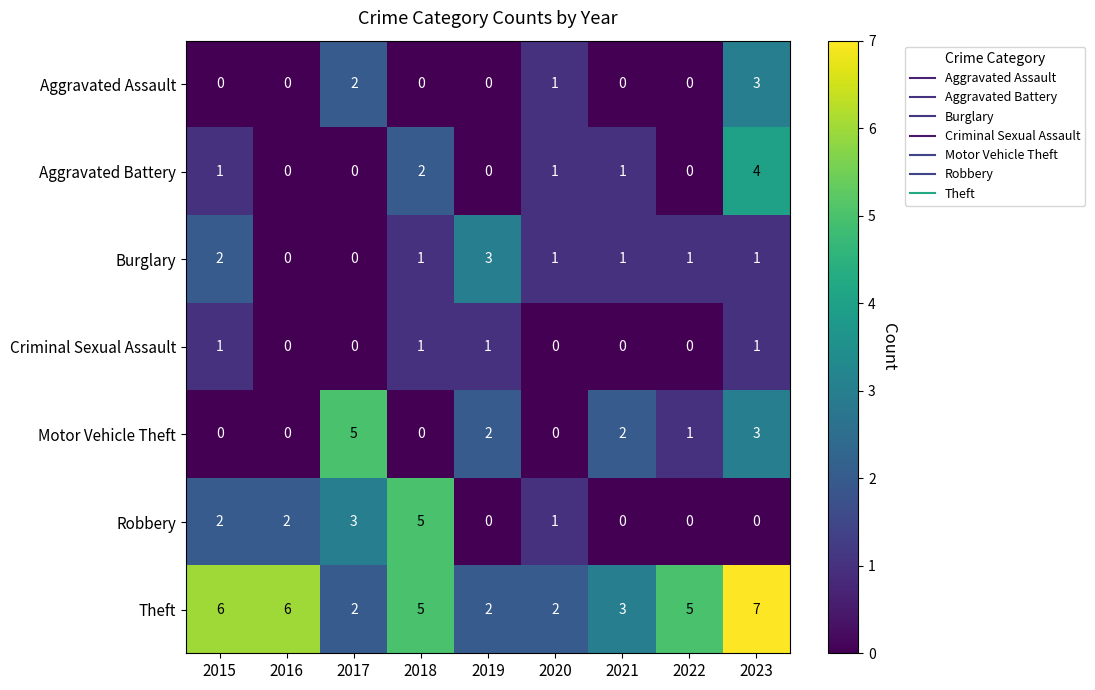

Which series changed the most between 2016 and 2017?

Motor Vehicle Theft